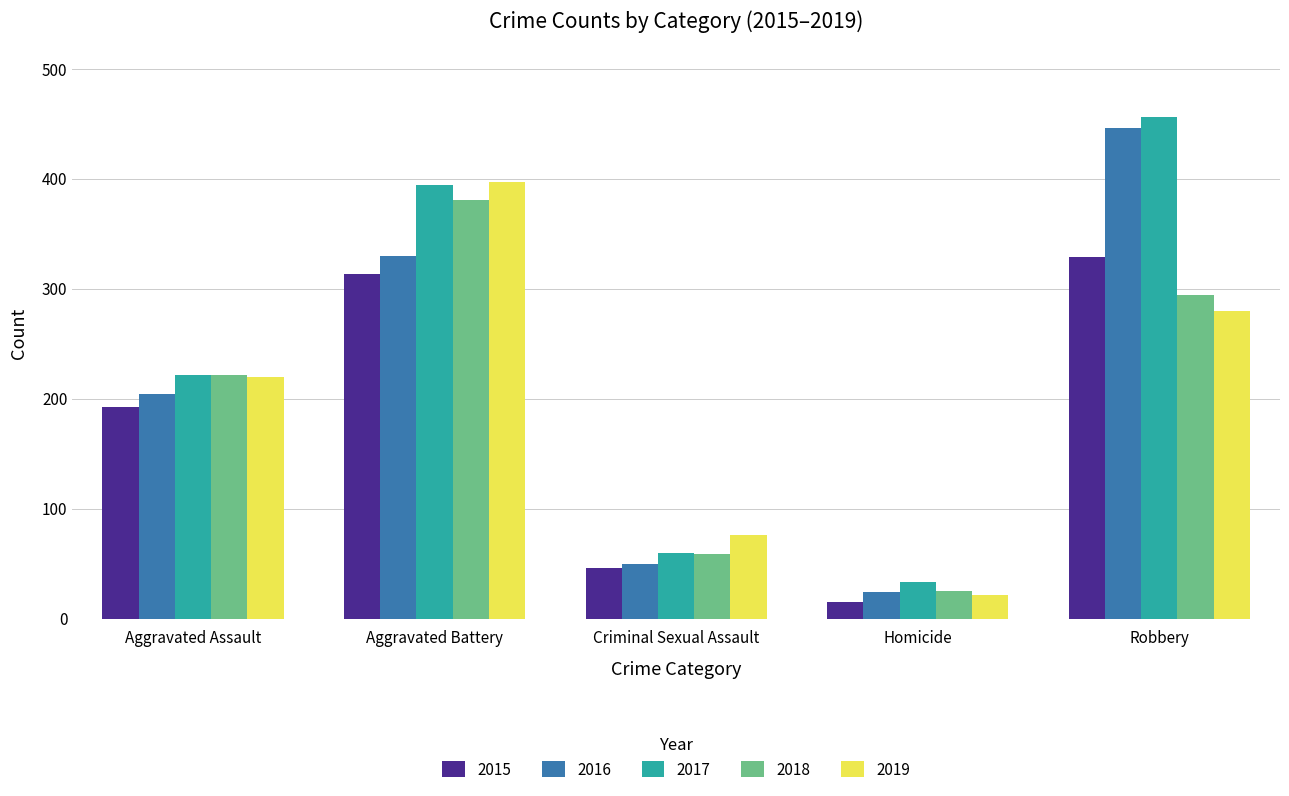

What is the average value of the 2019 series?

199